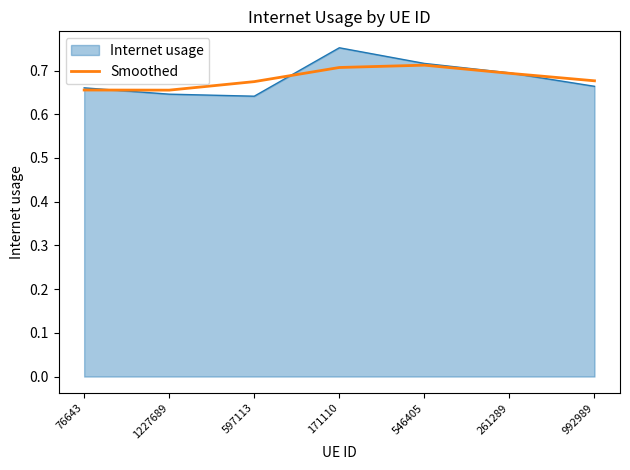

Is the value of Smoothed at 992989 greater than the value of Internet usage at 1227689?

Yes